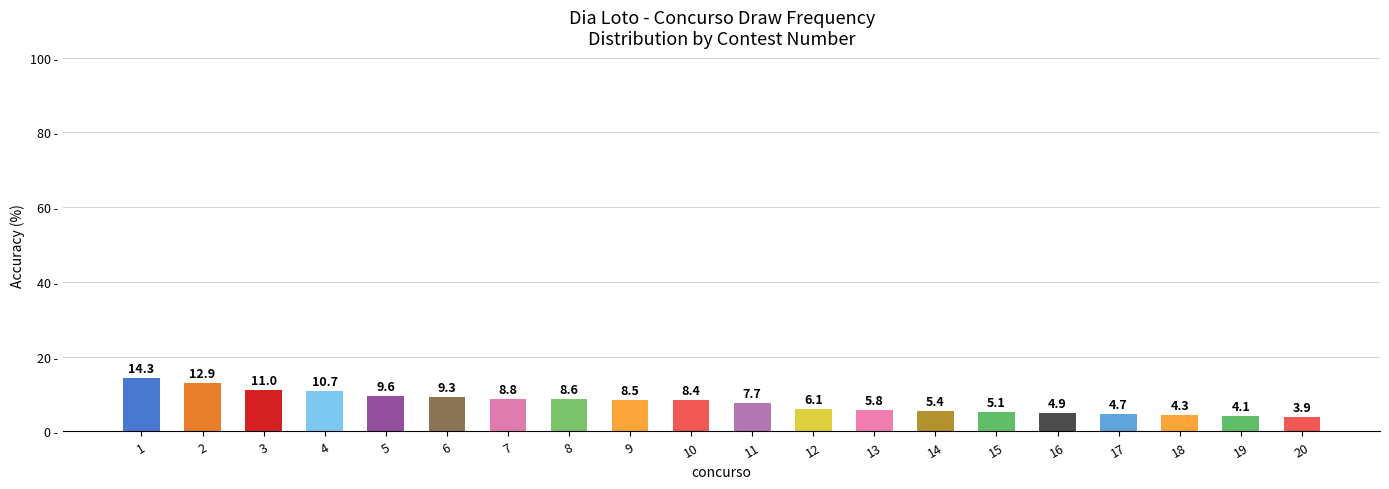

At which category does the chart reach its peak across all series?

1